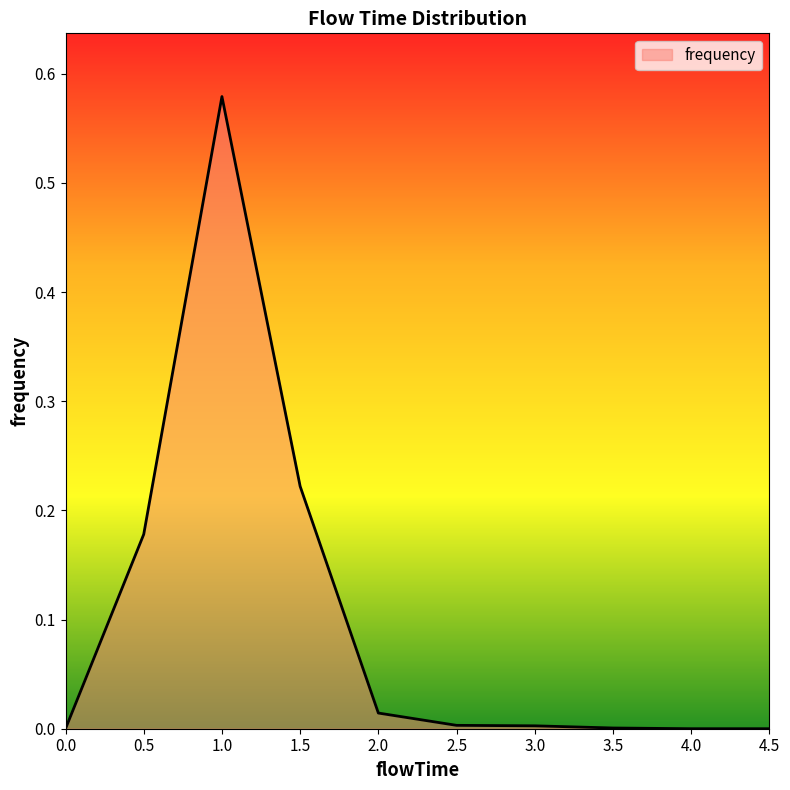

Which category has the highest value across all series?

1.0